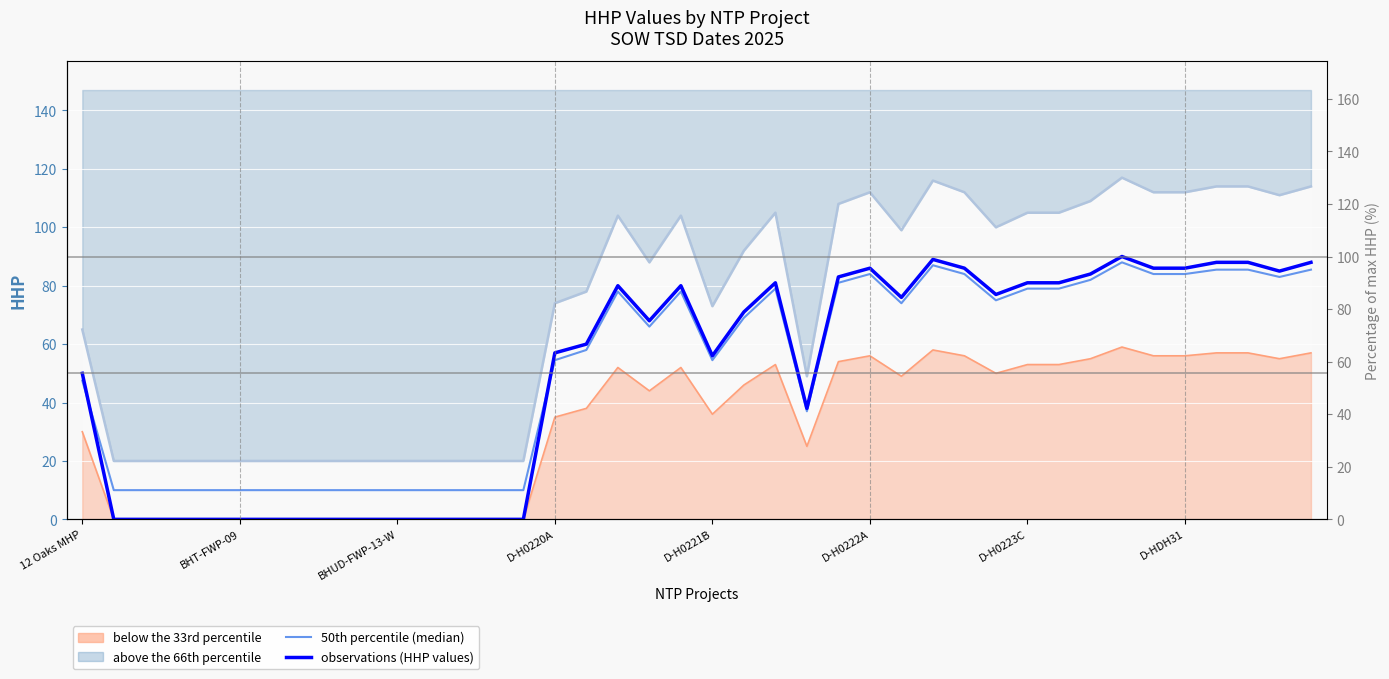

Reading left to right, transcribe all the data shown in this chart.

upper band (66th pct equivalent): 65.0	20.0	20.0	20.0	20.0	20.0	20.0	20.0	20.0	20.0	20.0	20.0	20.0	20.0	20.0	74.0	78.0	104.0	88.0	104.0	73.0	92.0	105.0	49.0	108.0	112.0	99.0	116.0	112.0	100.0	105.0	105.0	109.0	117.0	112.0	112.0	114.0	114.0	111.0	114.0
lower band (33rd pct equivalent): 30.0	0.0	0.0	0.0	0.0	0.0	0.0	0.0	0.0	0.0	0.0	0.0	0.0	0.0	0.0	35.0	38.0	52.0	44.0	52.0	36.0	46.0	53.0	25.0	54.0	56.0	49.0	58.0	56.0	50.0	53.0	53.0	55.0	59.0	56.0	56.0	57.0	57.0	55.0	57.0
50th percentile (median): 47.5	10.0	10.0	10.0	10.0	10.0	10.0	10.0	10.0	10.0	10.0	10.0	10.0	10.0	10.0	54.5	58.0	78.0	66.0	78.0	54.5	69.0	79.0	37.0	81.0	84.0	74.0	87.0	84.0	75.0	79.0	79.0	82.0	88.0	84.0	84.0	85.5	85.5	83.0	85.5
observations (HHP values): 50.0	0.0	0.0	0.0	0.0	0.0	0.0	0.0	0.0	0.0	0.0	0.0	0.0	0.0	0.0	57.0	60.0	80.0	68.0	80.0	56.0	71.0	81.0	38.0	83.0	86.0	76.0	89.0	86.0	77.0	81.0	81.0	84.0	90.0	86.0	86.0	88.0	88.0	85.0	88.0